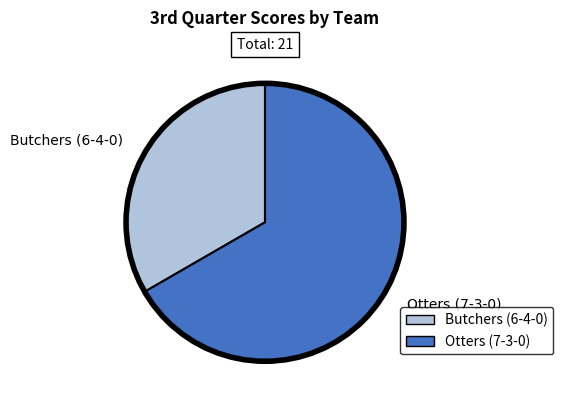

Which slice is the smallest?

Butchers (6-4-0)